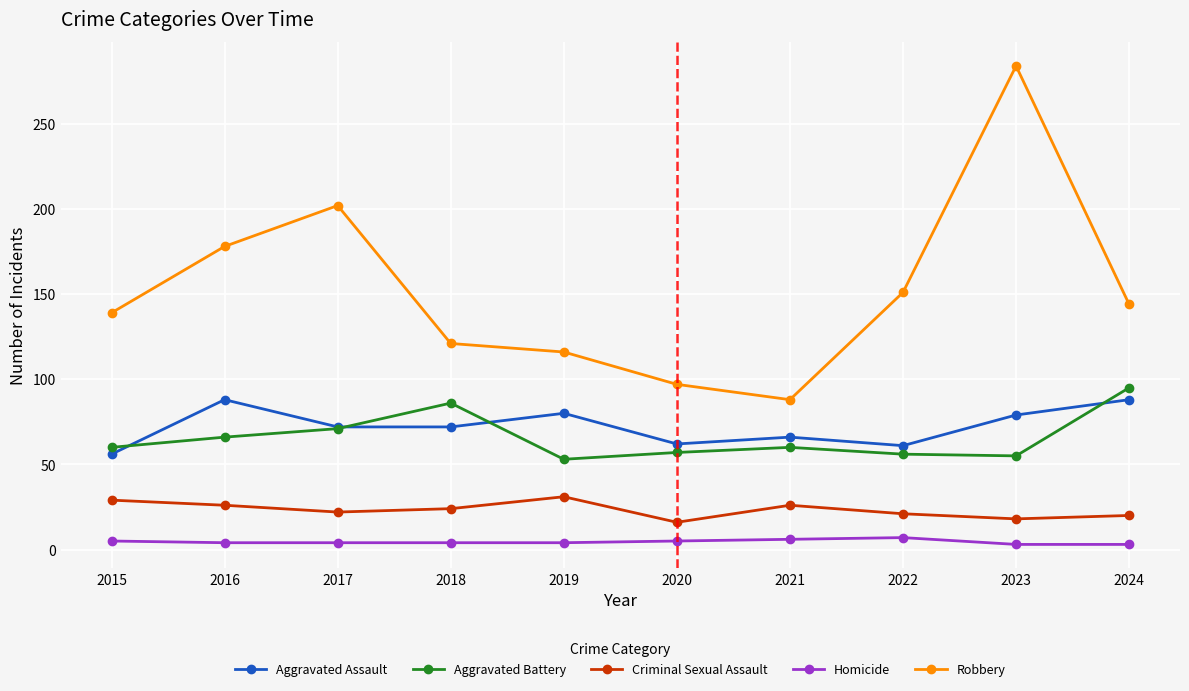

How many distinct data groups are displayed?

5